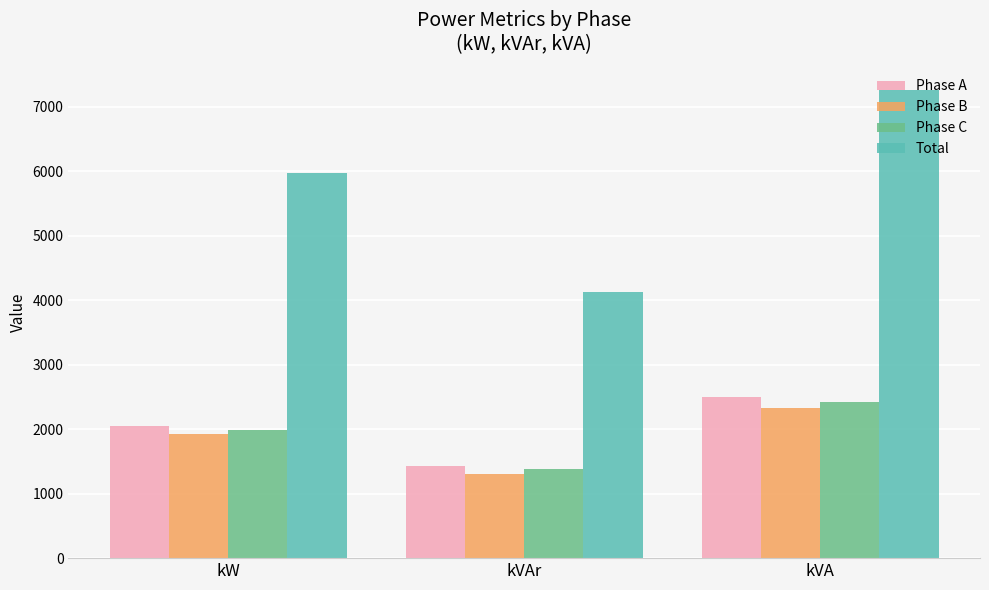

At which label does Phase A reach its peak?

kVA